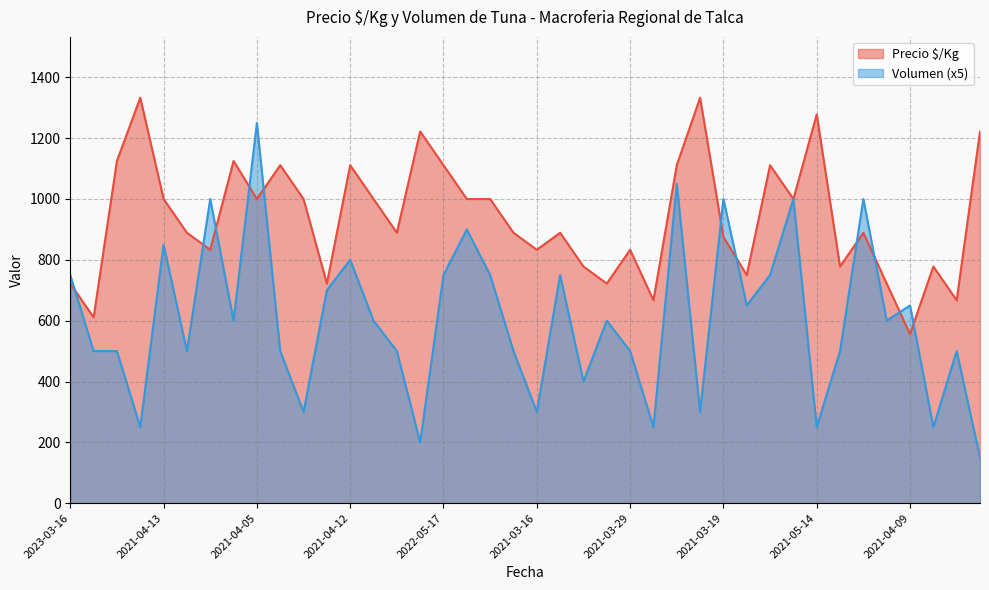

What is the maximum value shown in the chart?

1333